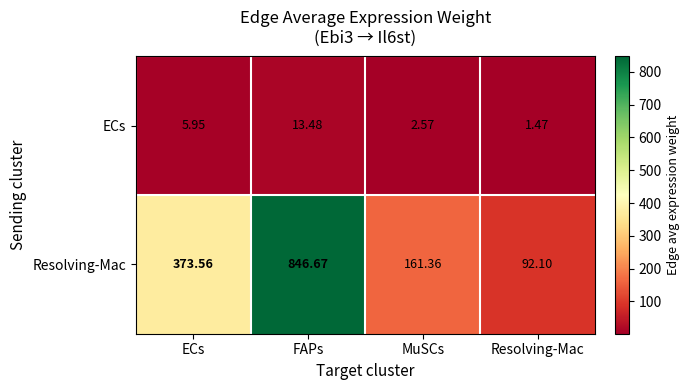

Which label corresponds to the smallest value in the chart?

Resolving-Mac